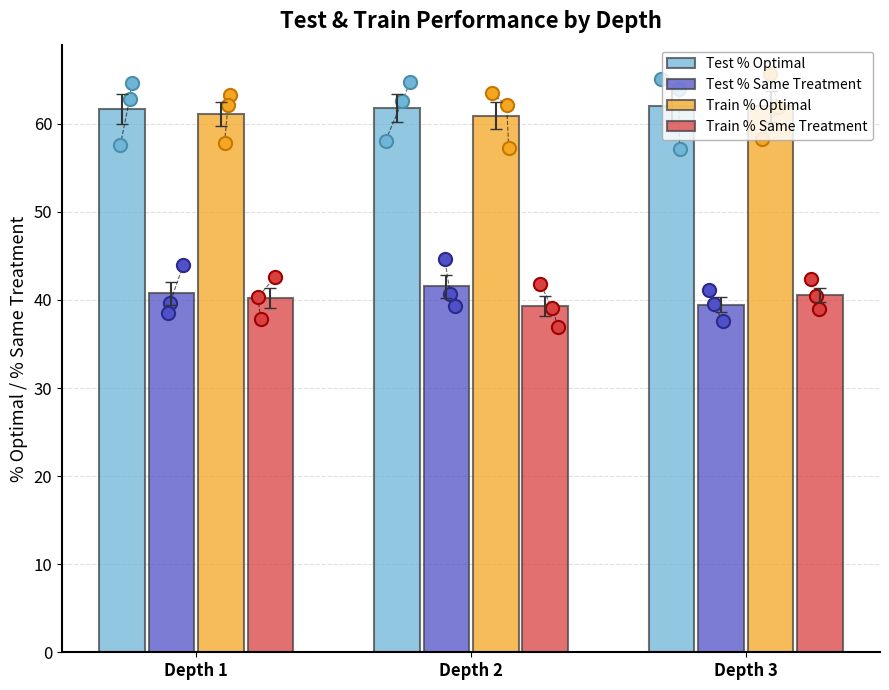

Which series reaches the maximum Y coordinate?

Test % Optimal